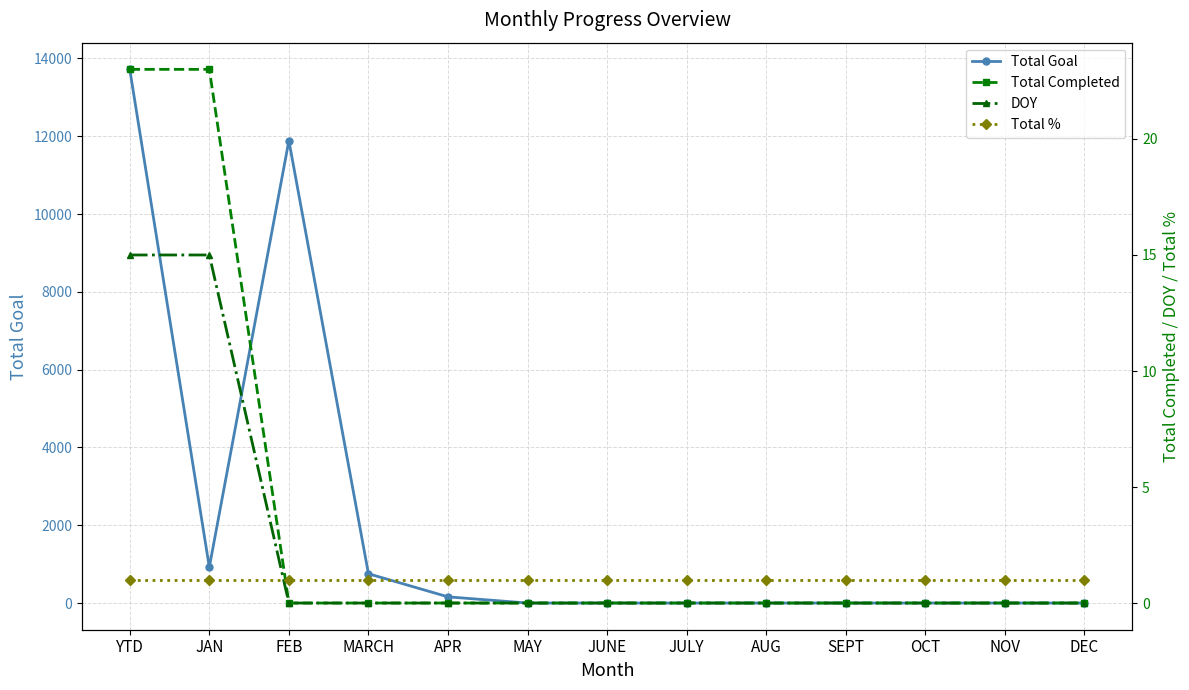

What is the label of the 13th point from the left?

DEC